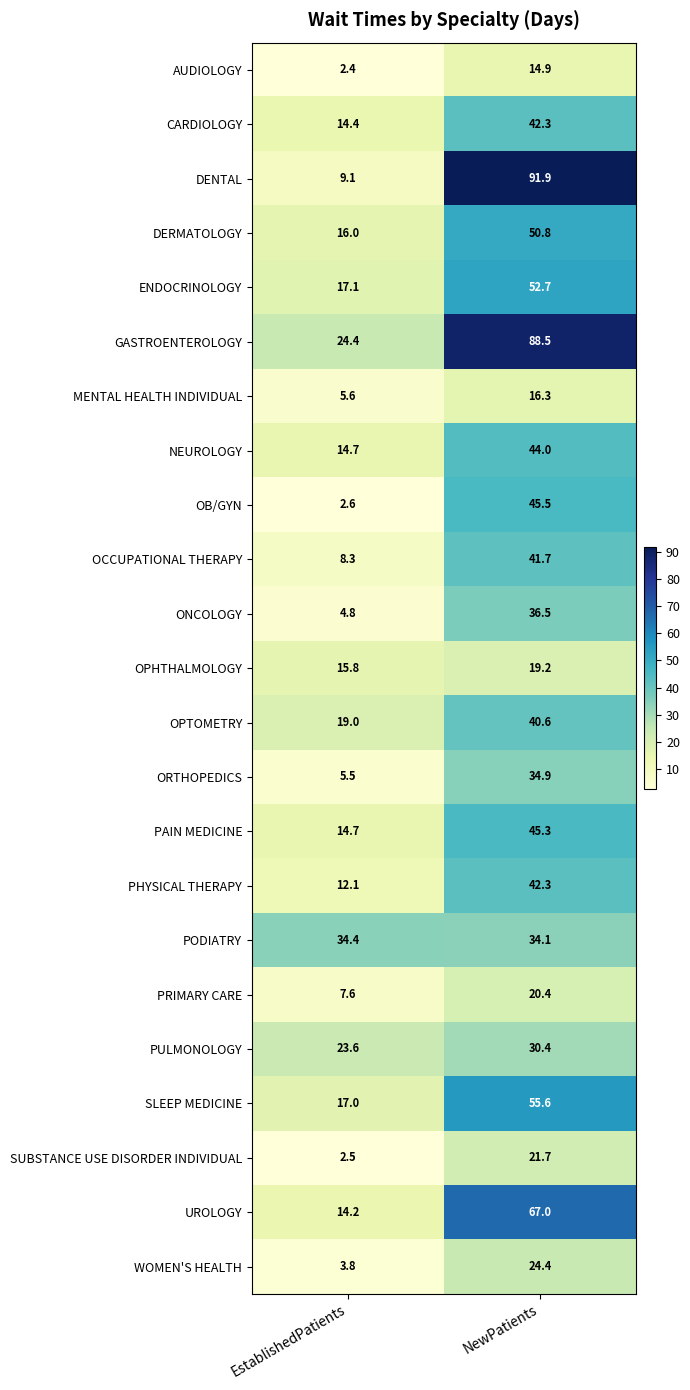

Read the PRIMARY CARE value at NewPatients.

20.4